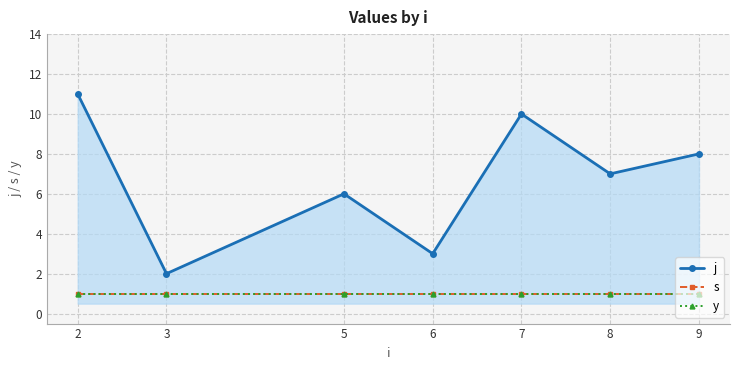

What is the value of the y point at the 5th from the left?

1